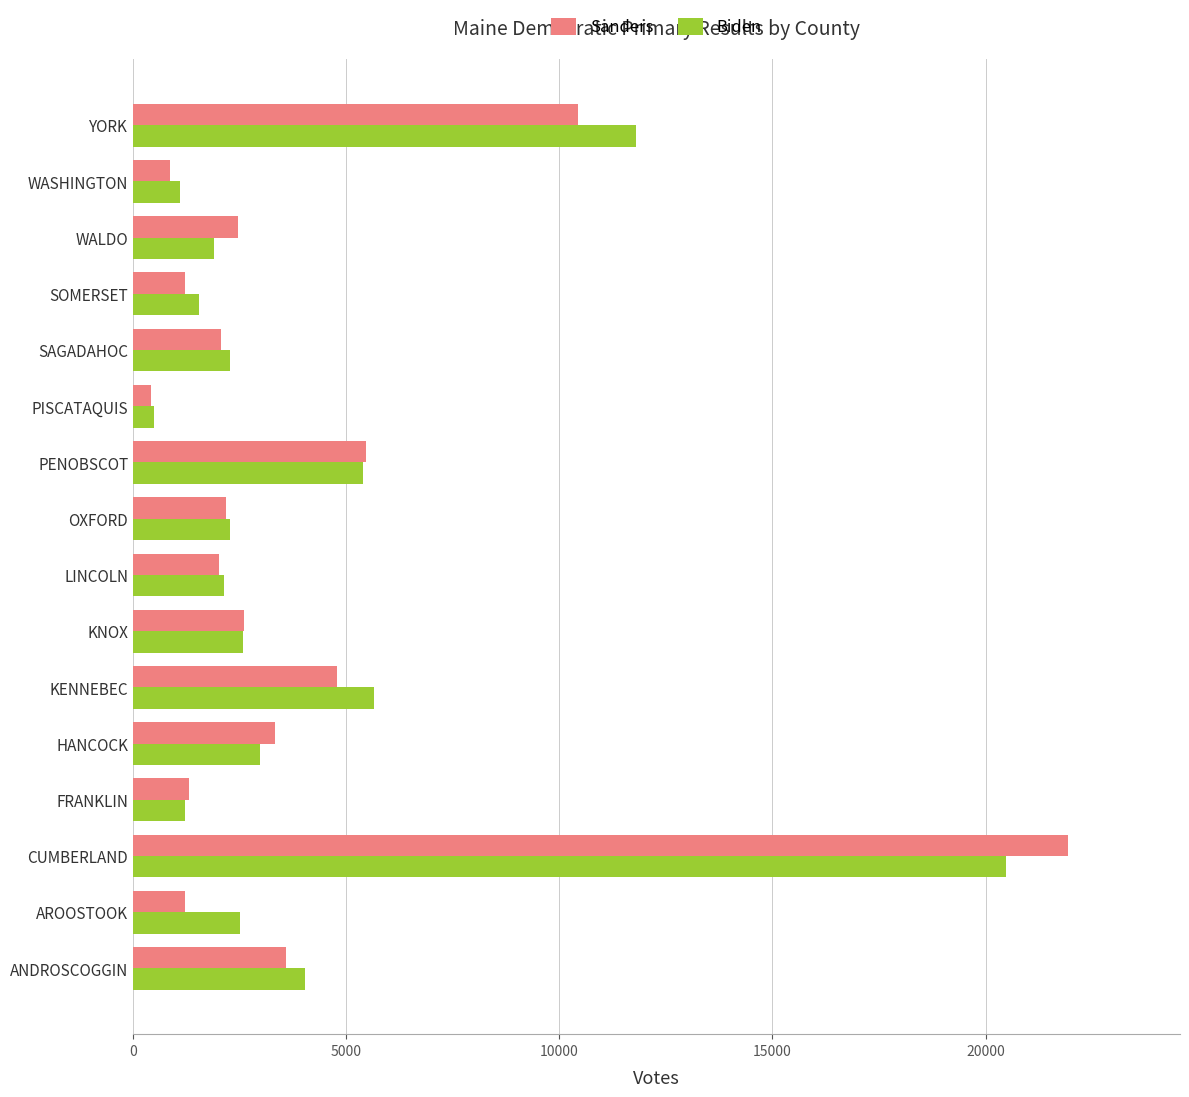

The Biden series shows 2274 at SAGADAHOC. True or false?

True